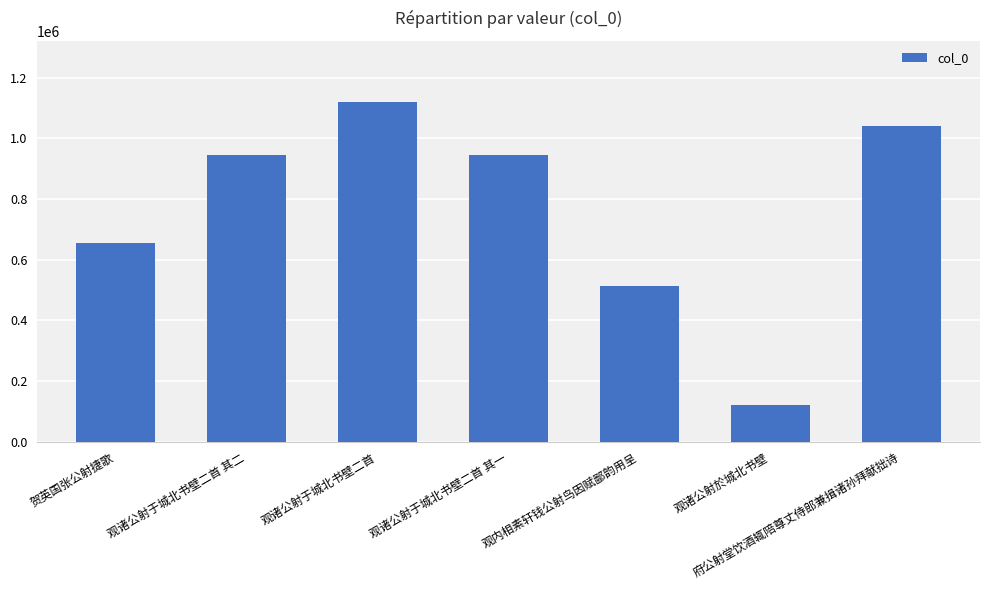

What is the label of the 2nd bar from the right?

观诸公射於城北书壁